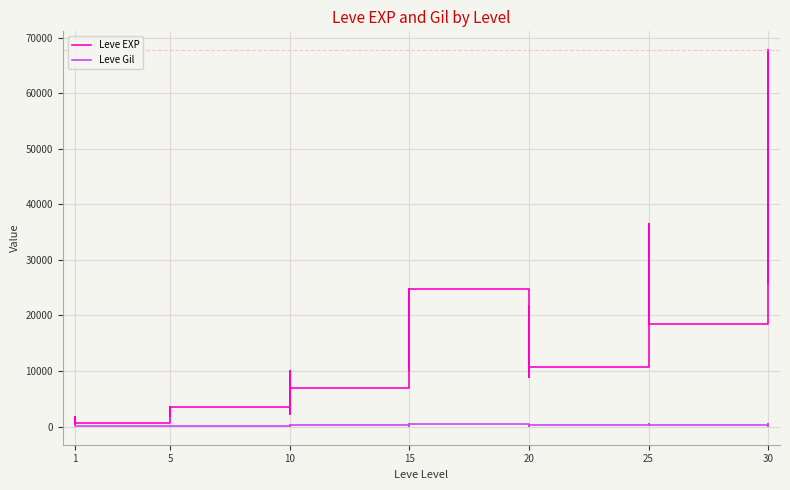

Rank the series by their maximum value, from lowest to highest.

Leve Gil, Leve EXP